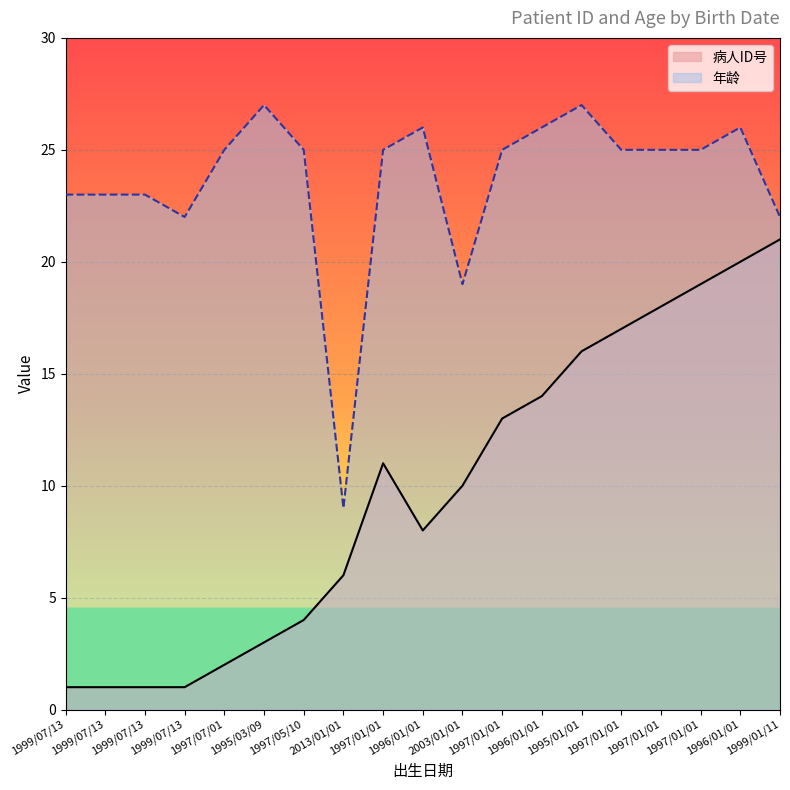

True or false: 年龄 has a value of 2 at 2013/01/01.

False